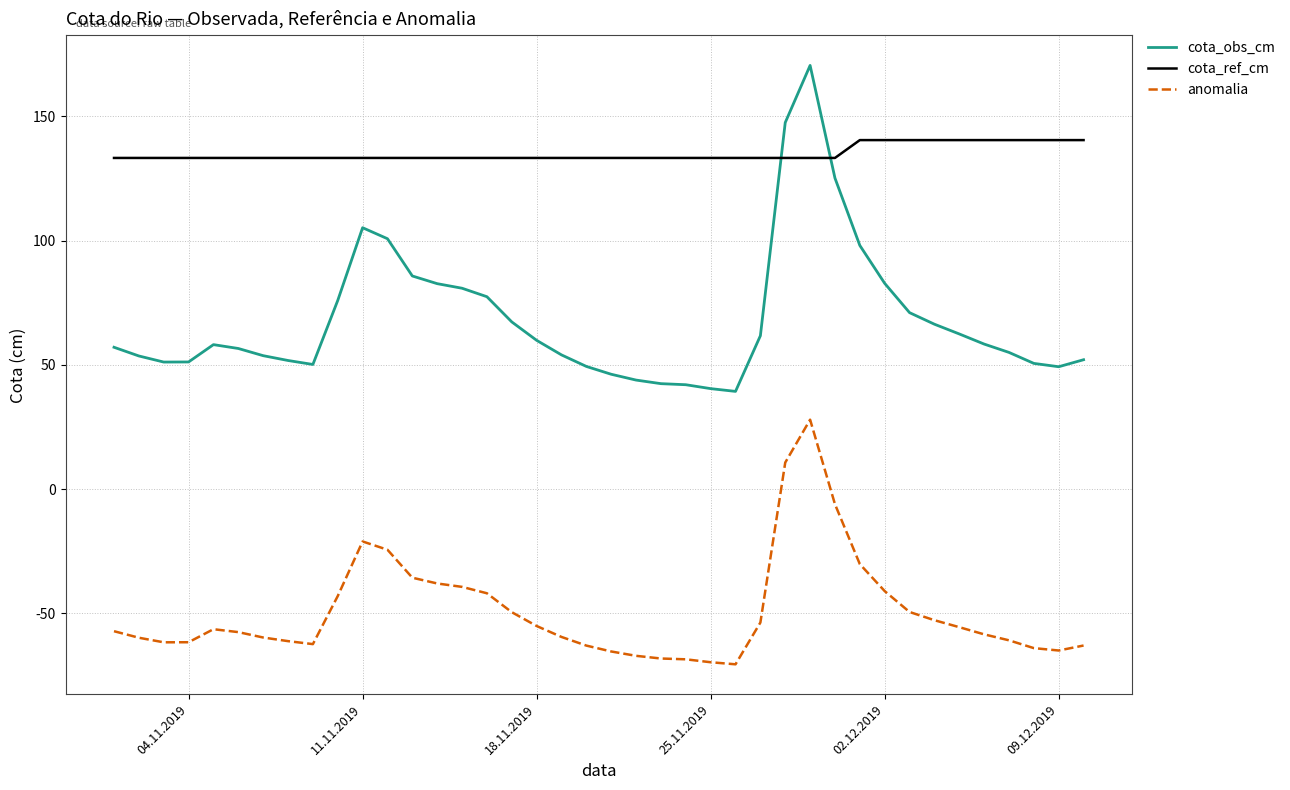

What is the difference between the maximum and minimum values in the cota_ref_cm series?

7.2